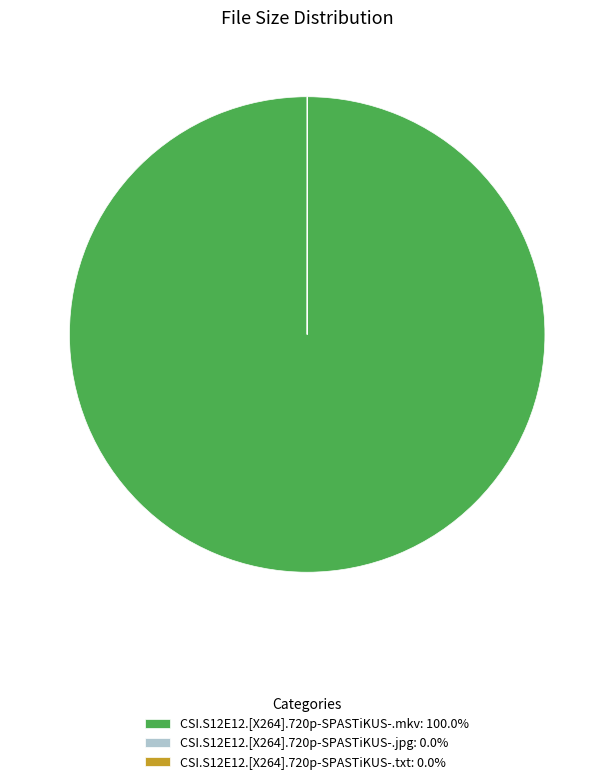

Does any single category account for the majority?

Yes